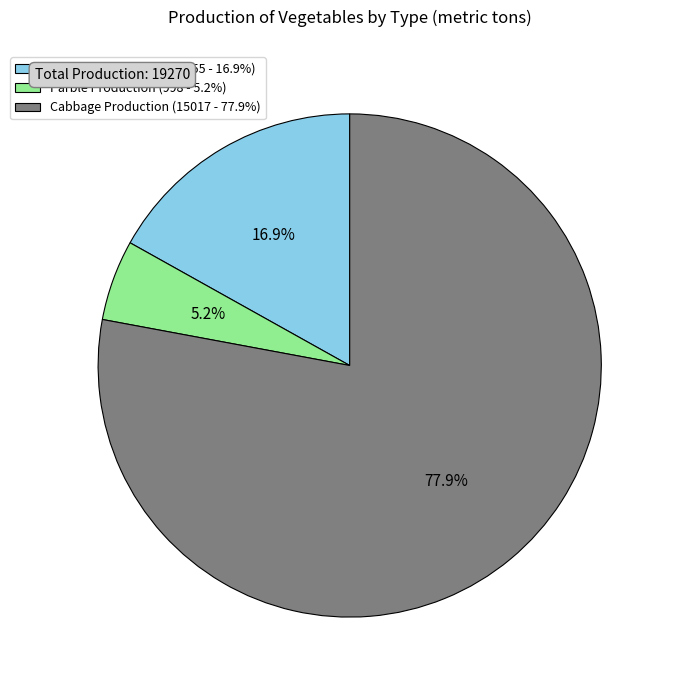

Which category has the smallest portion of the pie?

Parble Production